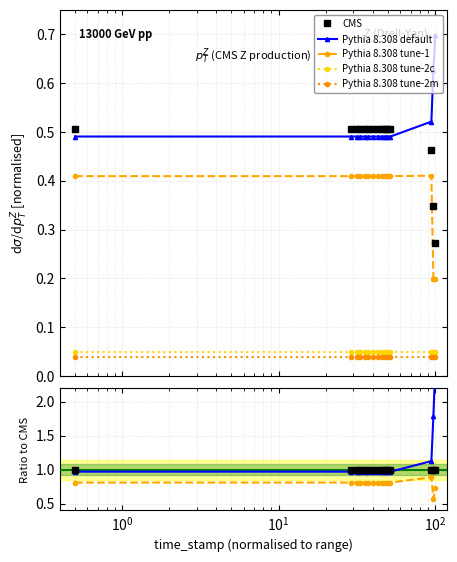

What is the sum of all Pythia 8.308 default values?

17.1